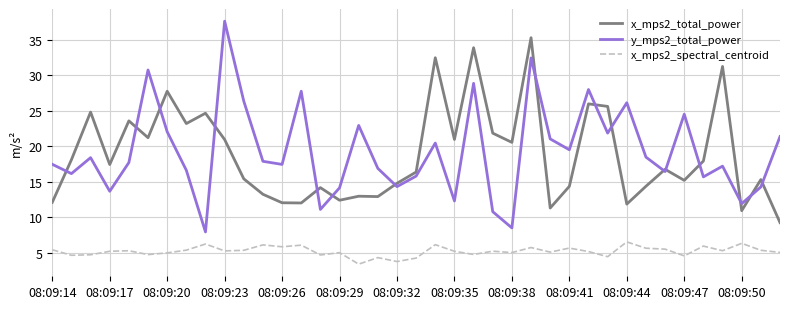

How many lines are shown in the chart?

3